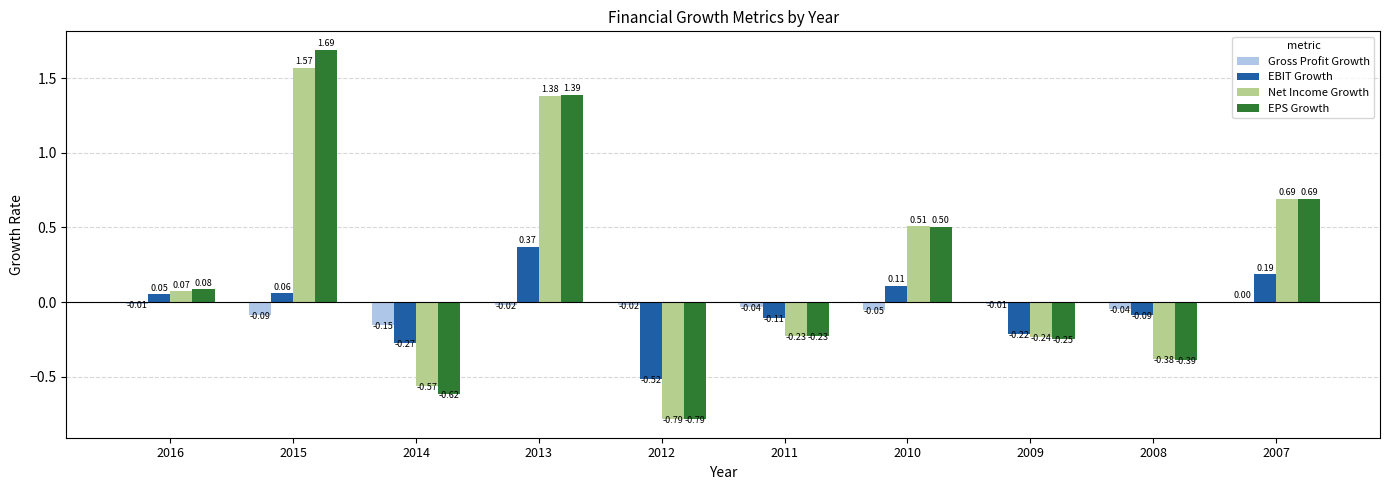

How many positive values does the Gross Profit Growth series have?

1